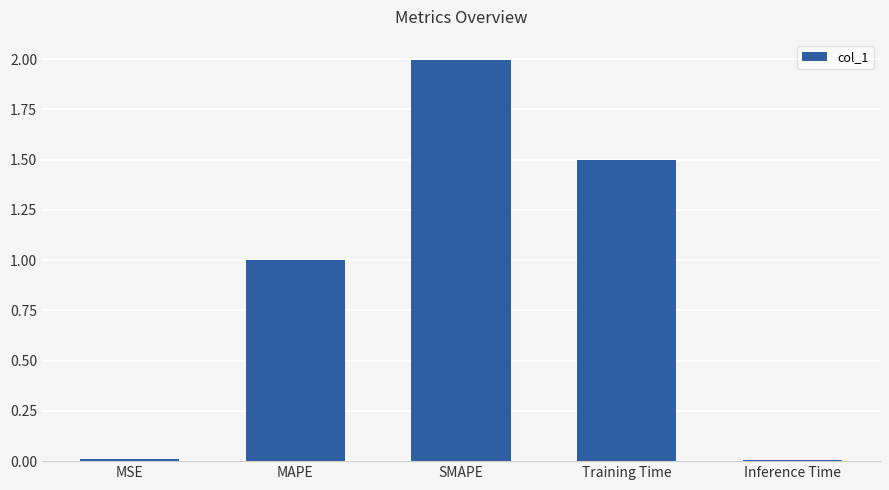

What is the difference between the values at SMAPE and Inference Time?

2.0